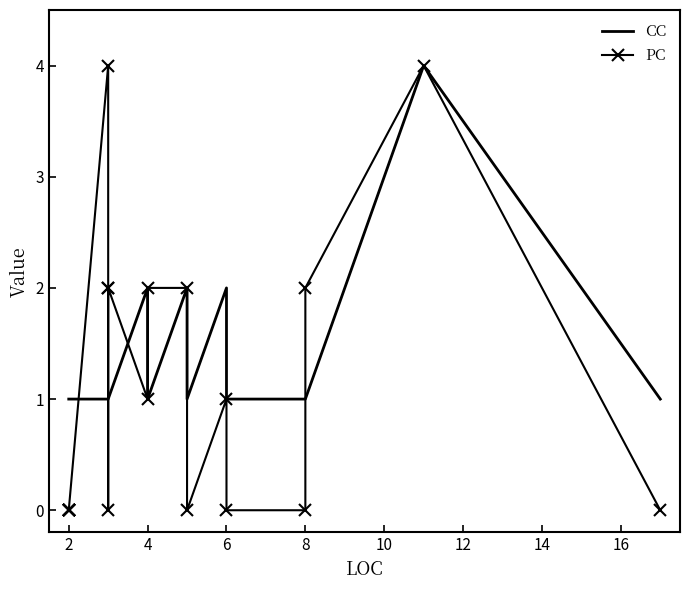

Which series changed the most between 8 and 12?

CC